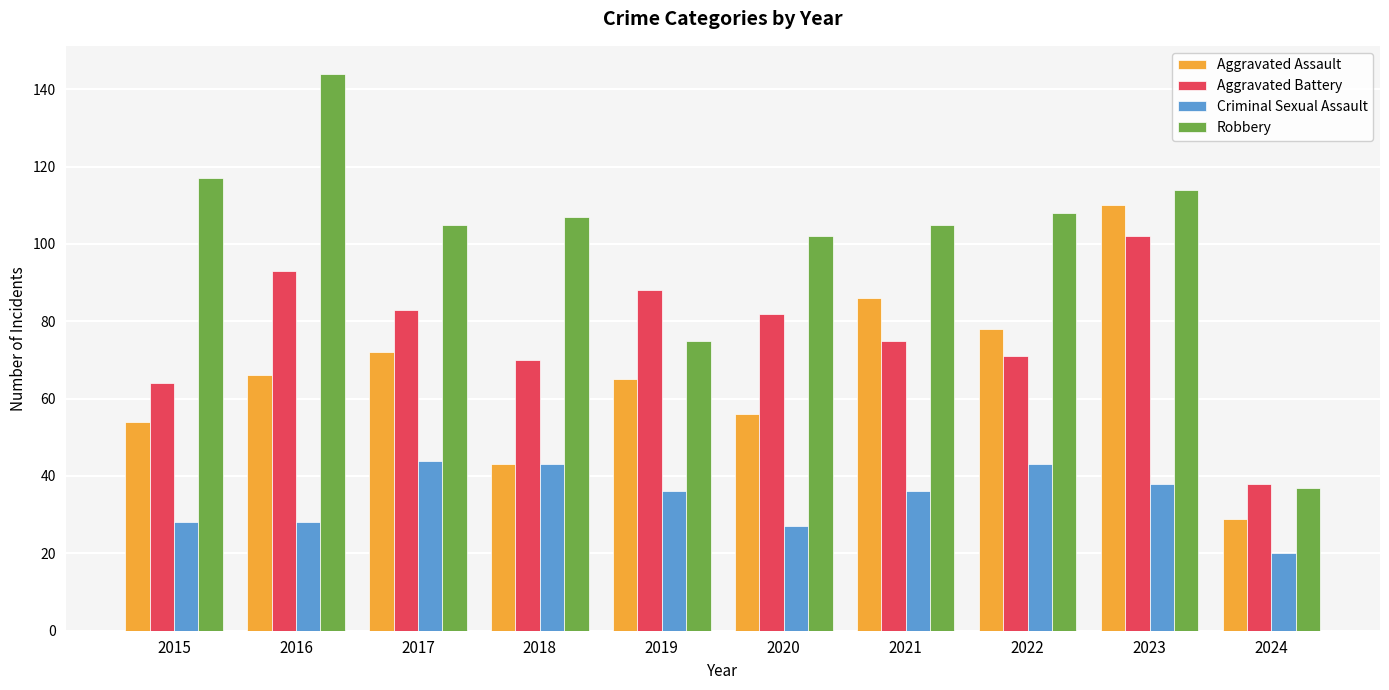

What is the maximum value for Robbery?

144